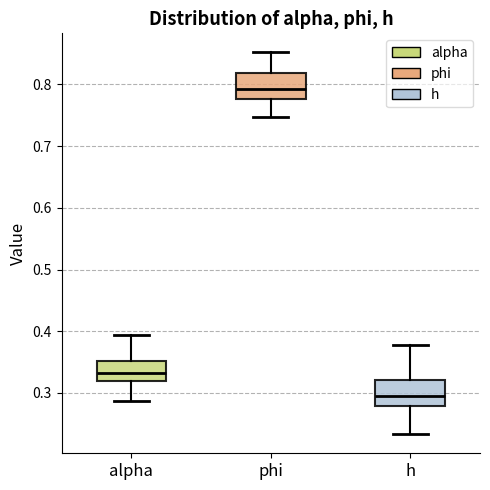

Where does the lower whisker of the box for alpha end on the y-axis? The values are not printed on the chart, so give them approximately, as read against the axis.

0.29